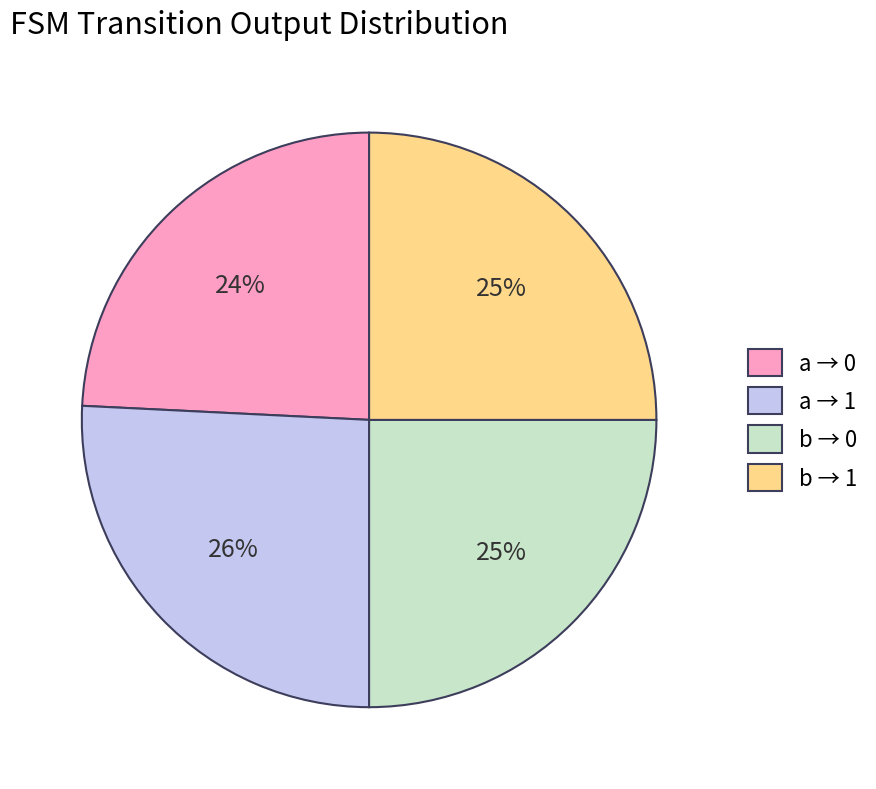

Do b → 1 and a → 1 together represent more than half of the pie?

Yes